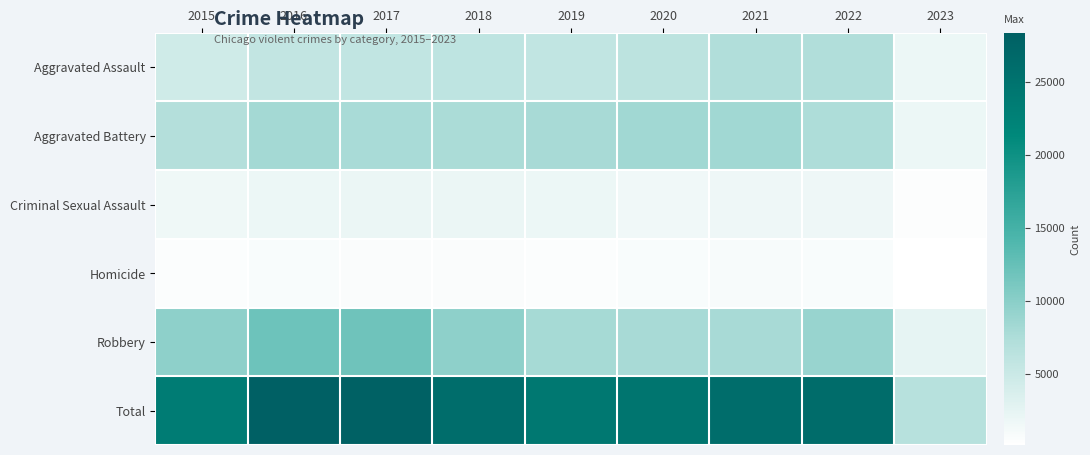

At 2021, list the series in order from smallest to largest.

Homicide, Criminal Sexual Assault, Aggravated Assault, Robbery, Aggravated Battery, Total